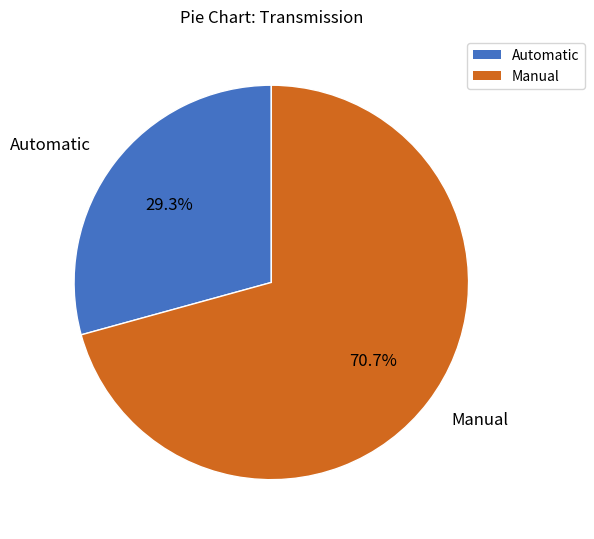

True or false: Automatic accounts for 29% of the total.

True